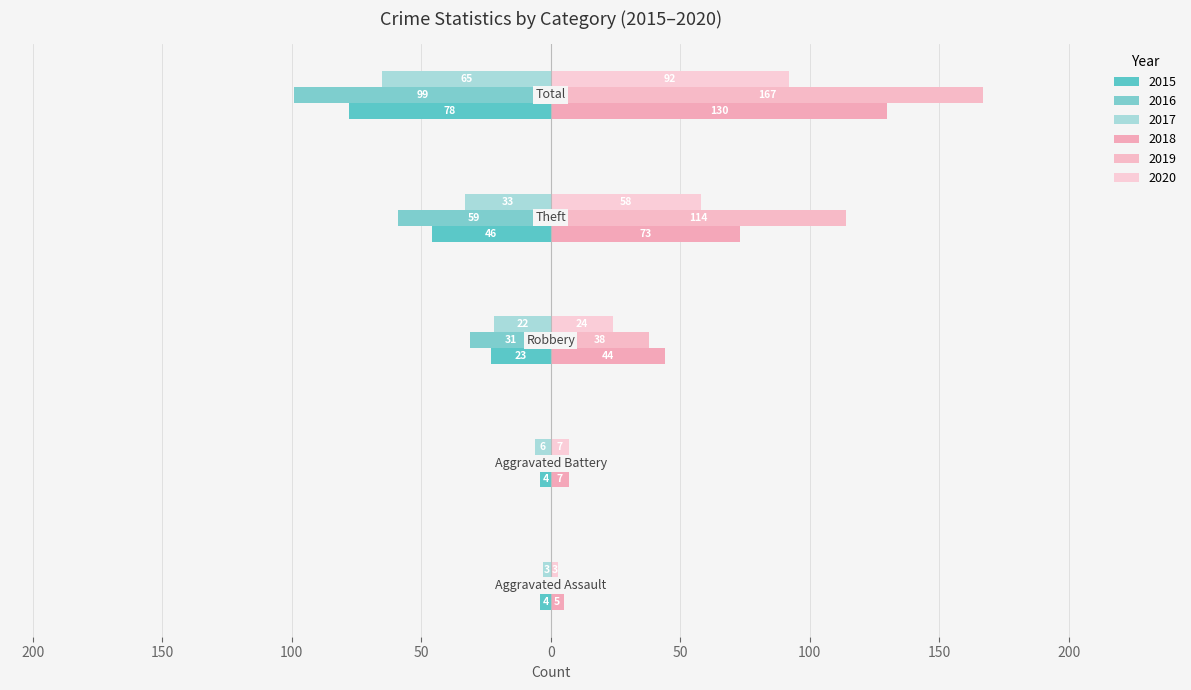

At which label is 2019 closest to 86?

Theft